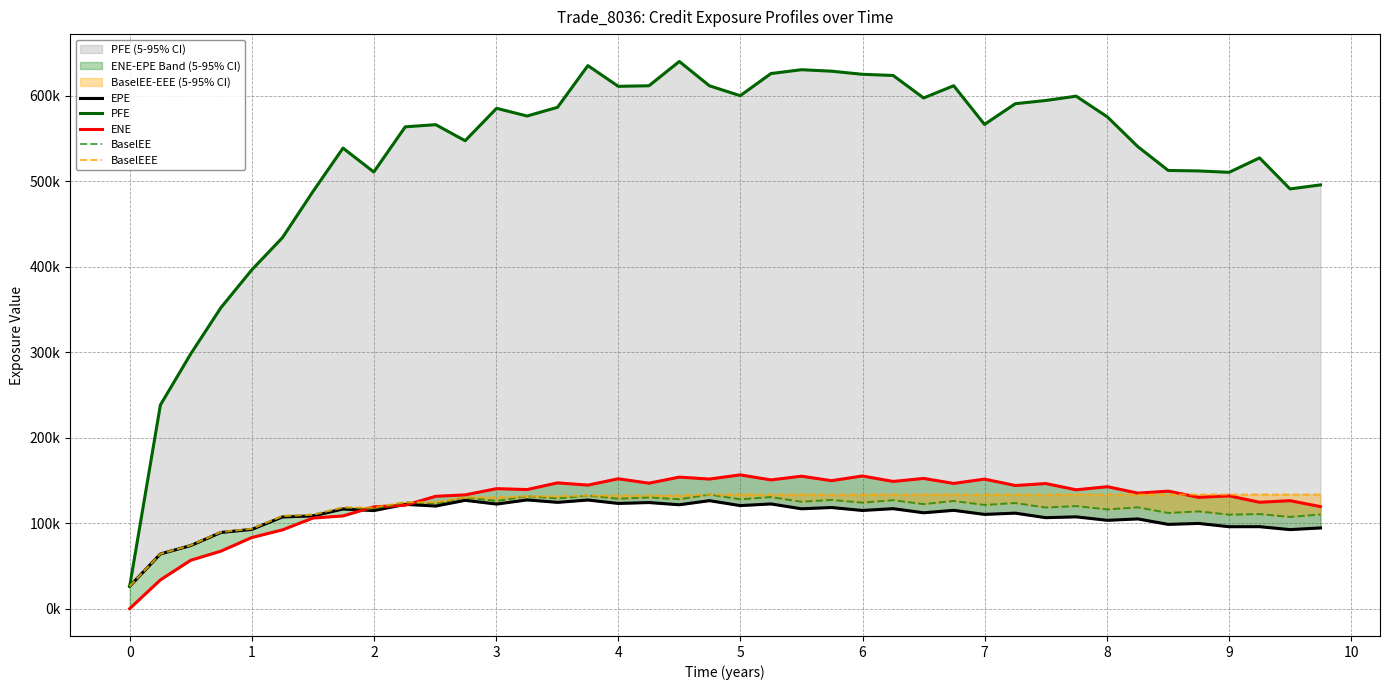

At how many categories does at least one series exceed 259065?

38